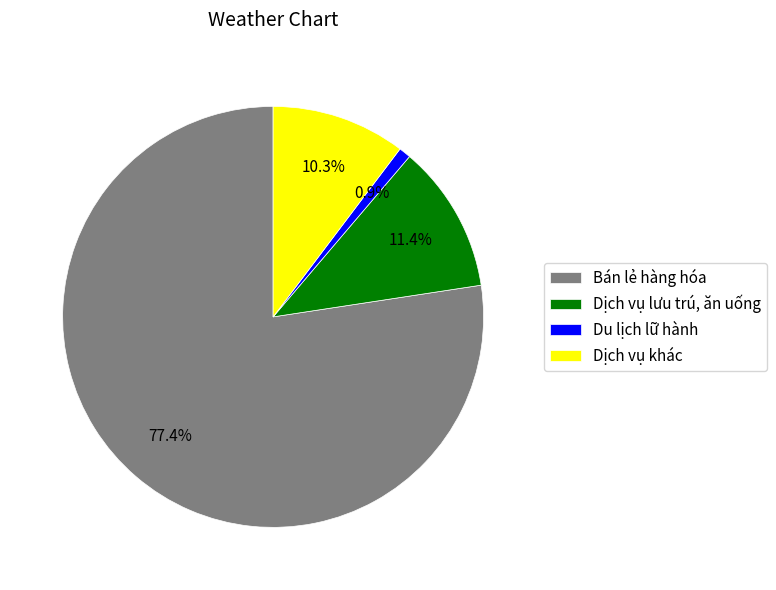

How many slices are in this pie chart?

4